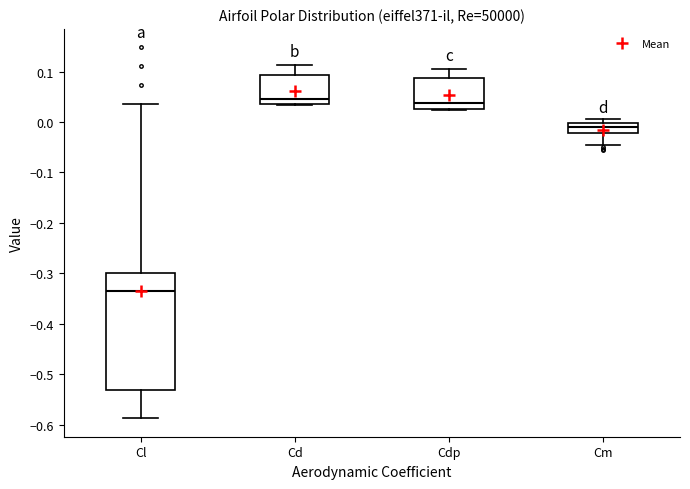

Reading left to right, read every box against the y-axis: the position of its median line, the range the box covers, and the ends of its whiskers. The values are not printed on the chart, so give them approximately, as read against the axis.

Cl: median -0.33, box -0.53 to -0.30, whiskers -0.59 to 0.04
Cd: median 0.05, box 0.03 to 0.09, whiskers 0.03 to 0.11
Cdp: median 0.04, box 0.03 to 0.09, whiskers 0.02 to 0.11
Cm: median -0.01, box -0.02 to 0.00, whiskers -0.05 to 0.01